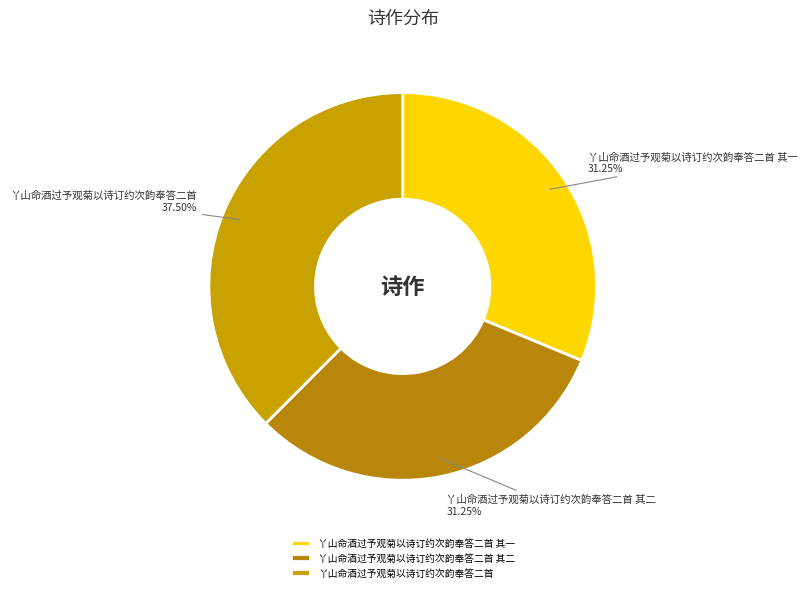

Count the number of slices in the pie.

3